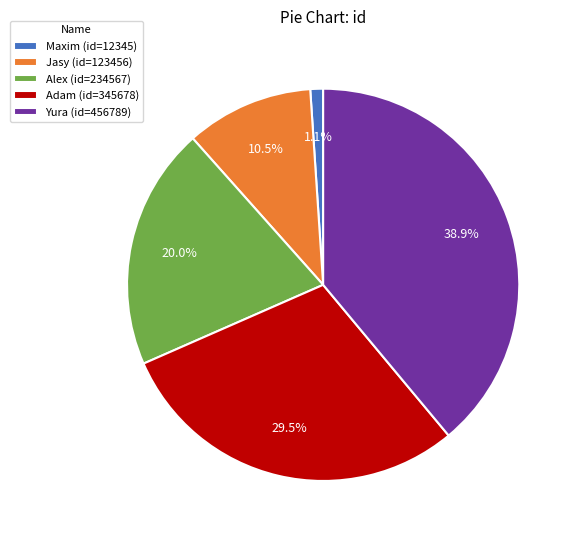

How much of the chart is everything except Jasy (id=123456)?

89.5%